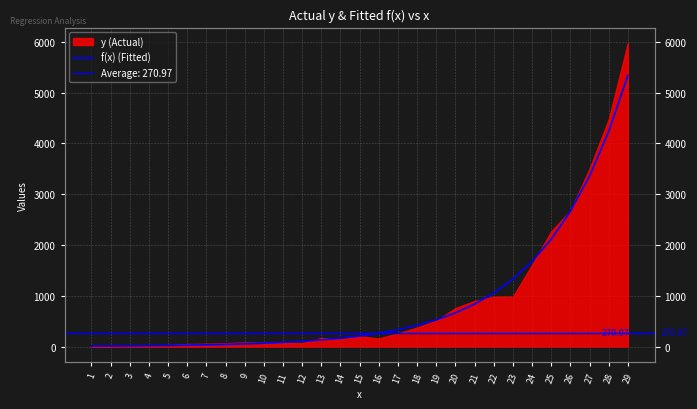

True or false: the data shows 348.0 at 16.

False